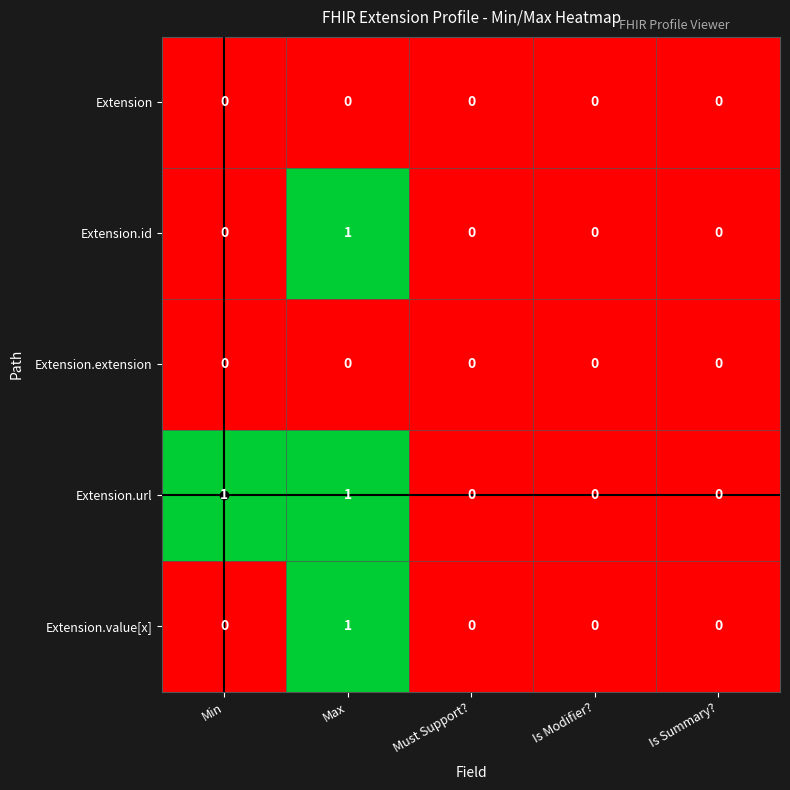

What is the total value across all series at Max?

3